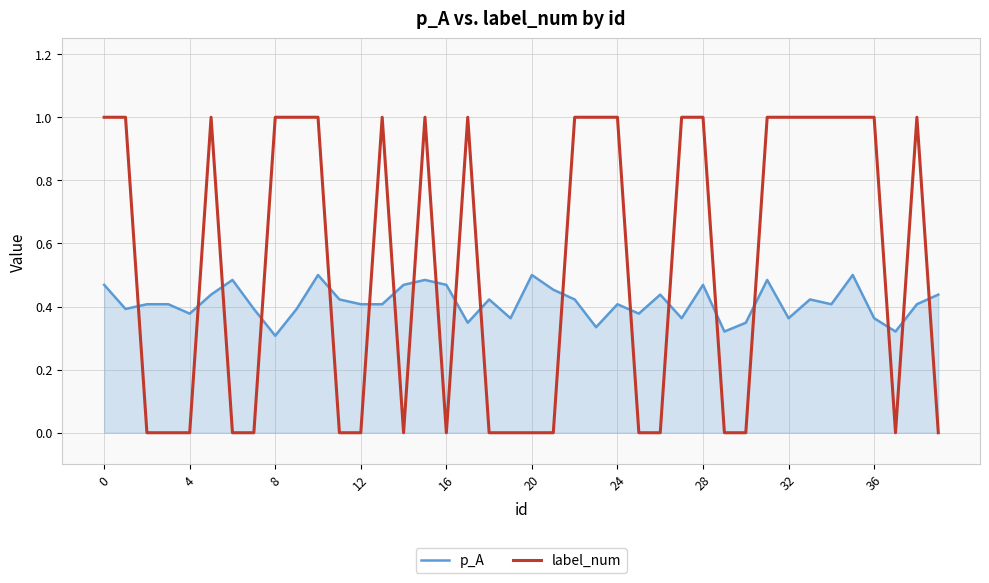

What is the maximum value shown in the chart?

1.0